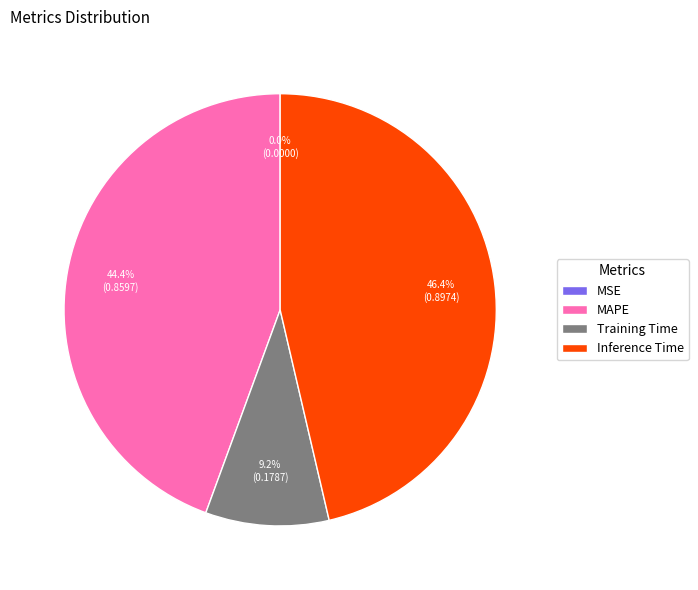

Is there any slice that represents more than half of the pie?

No